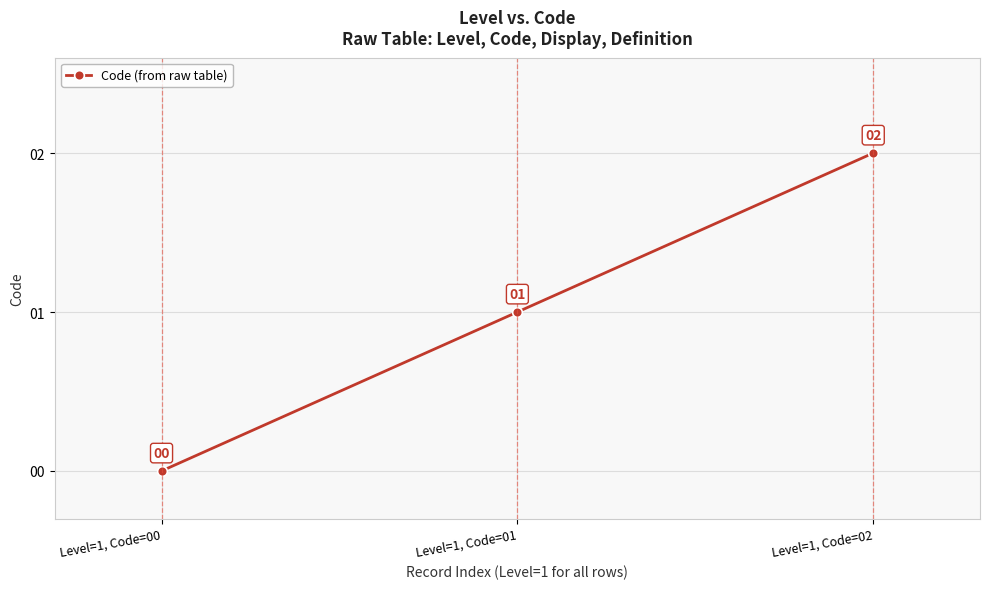

How many values are above zero?

2